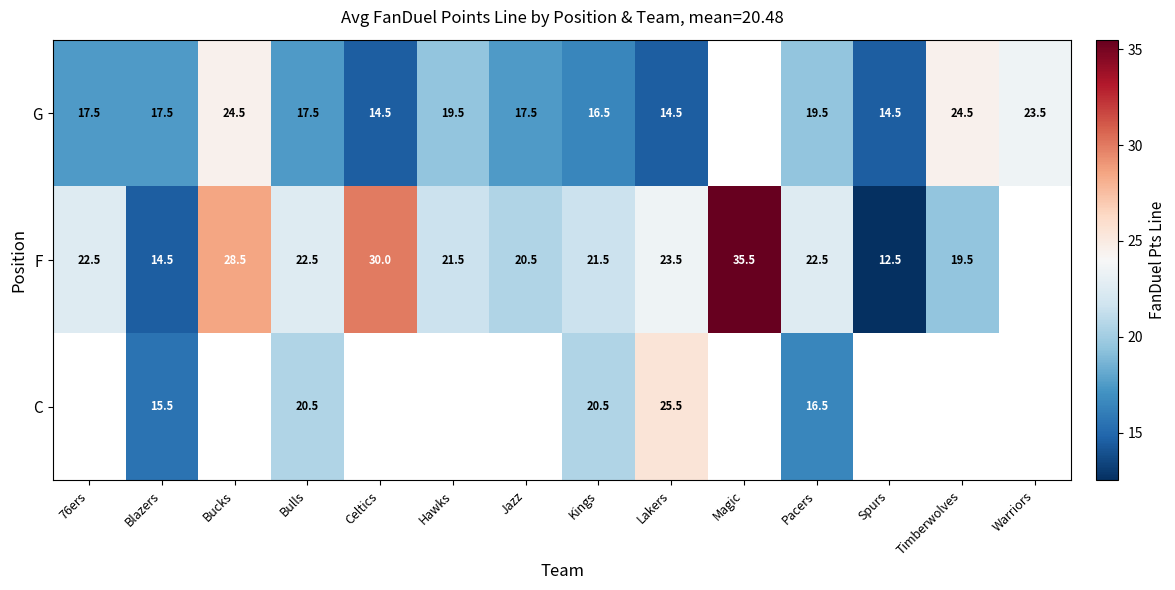

Is it true that F equals 35.5 at Magic?

True